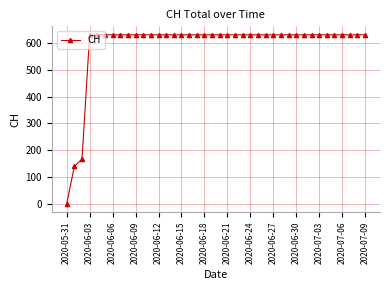

How many data points are less than 631?

3